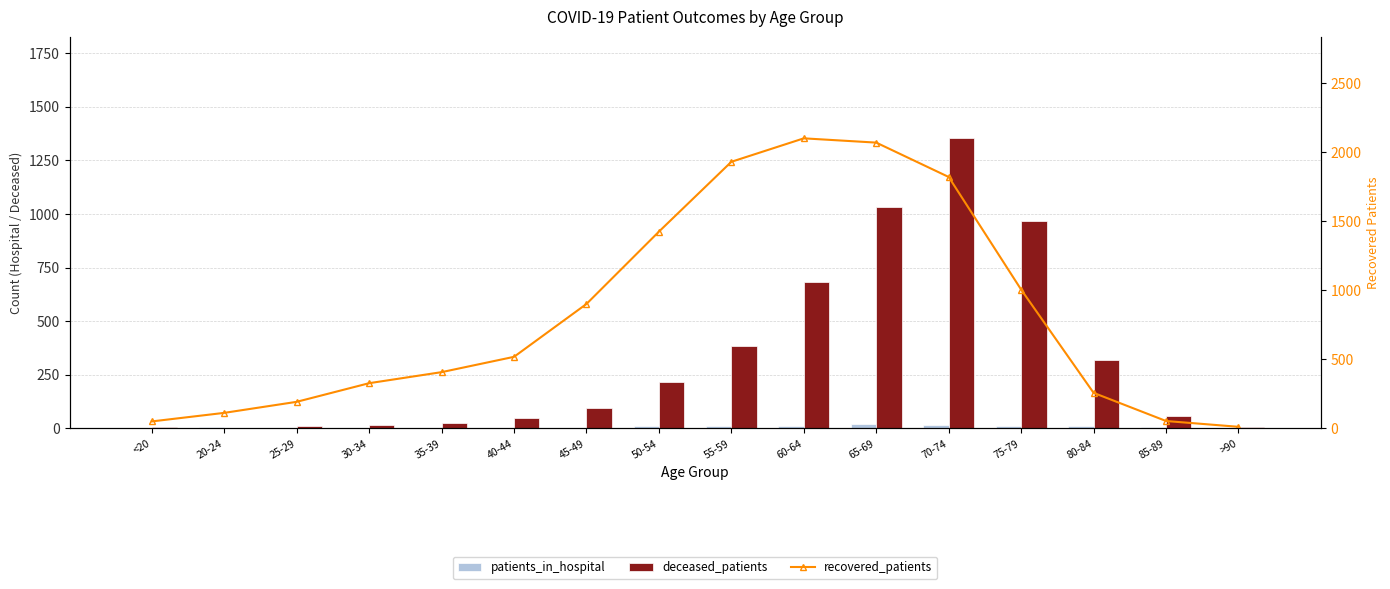

What is the spread (max minus min) of values at 50-54?

1414